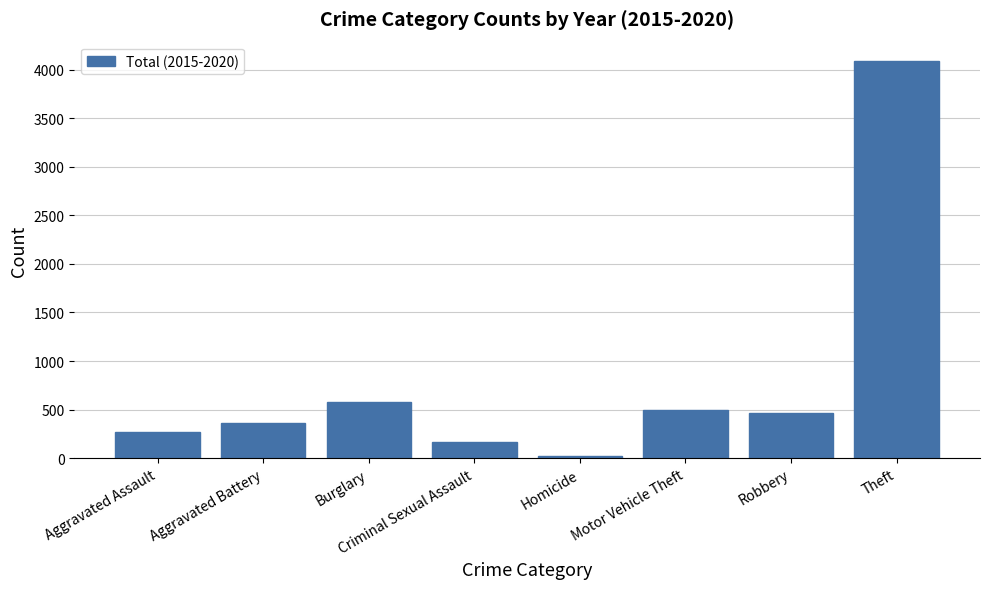

The chart shows a value of 493 at Motor Vehicle Theft. True or false?

True